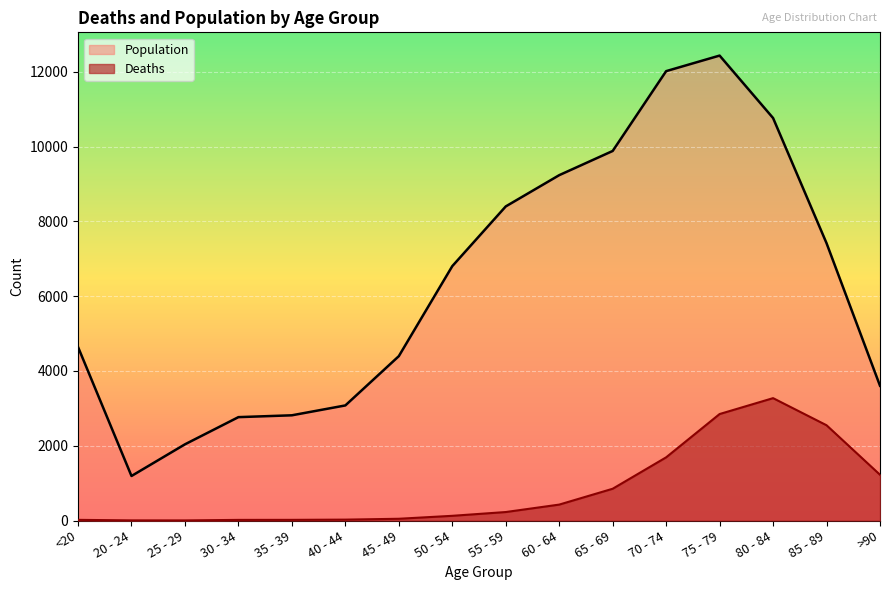

At 20 - 24, list the series in order from smallest to largest.

Deaths, Population